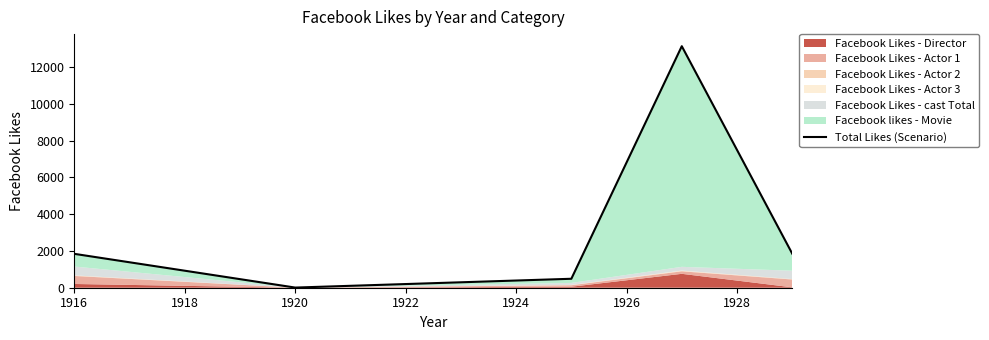

What is the greatest value displayed?

13136